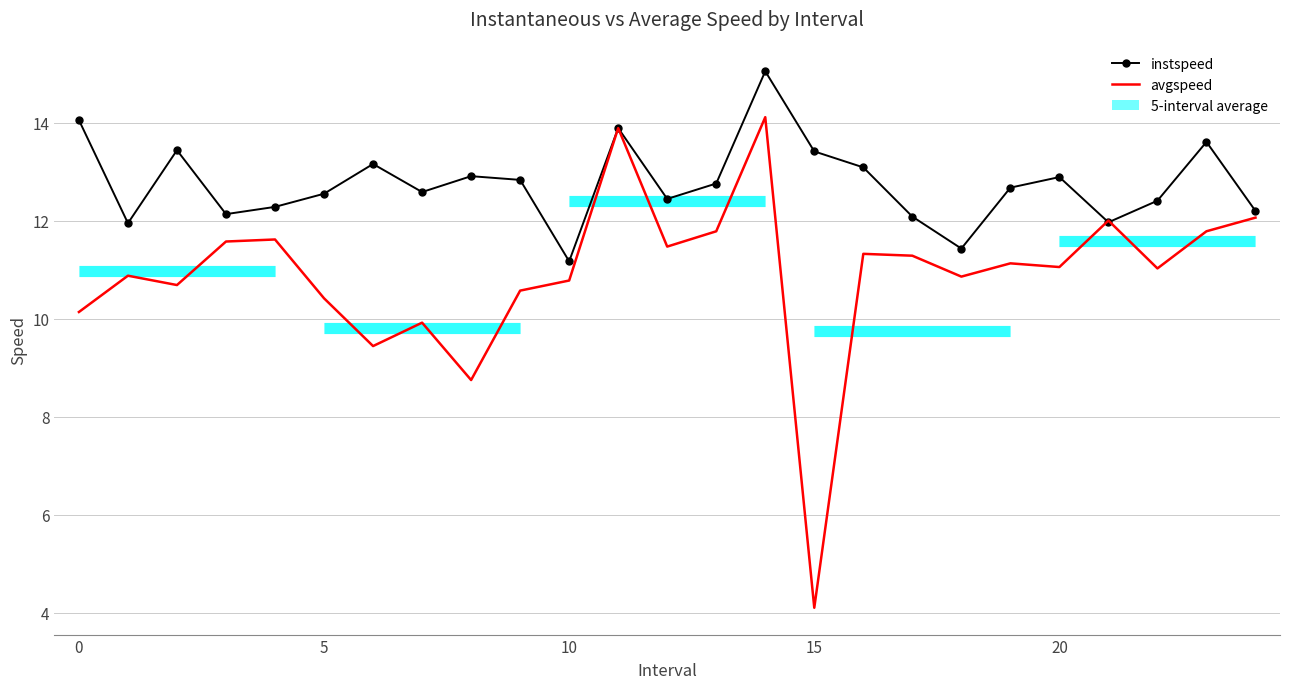

The instspeed series shows 6.9 at 18. True or false?

False